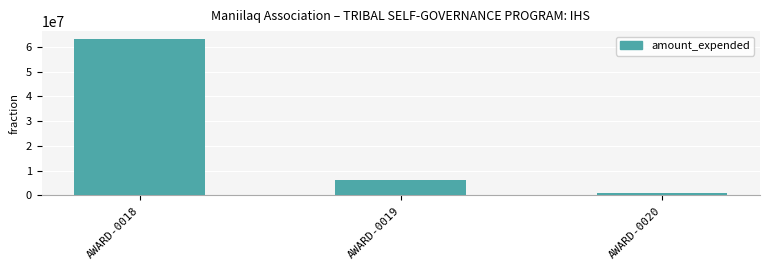

True or false: the data shows 887215 at AWARD-0020.

True